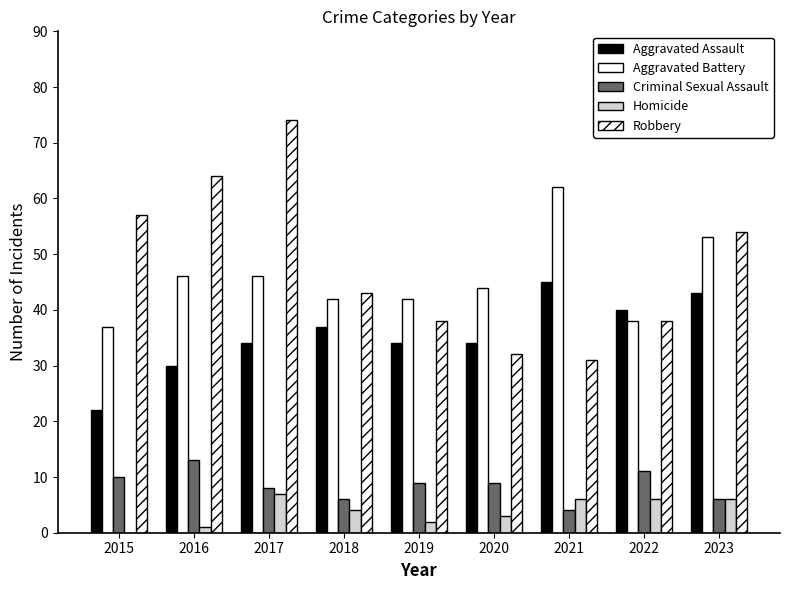

Reading right to left, what are all the values shown in this chart?

Aggravated Assault: 2023=43	2022=40	2021=45	2020=34	2019=34	2018=37	2017=34	2016=30	2015=22
Aggravated Battery: 2023=53	2022=38	2021=62	2020=44	2019=42	2018=42	2017=46	2016=46	2015=37
Criminal Sexual Assault: 2023=6	2022=11	2021=4	2020=9	2019=9	2018=6	2017=8	2016=13	2015=10
Homicide: 2023=6	2022=6	2021=6	2020=3	2019=2	2018=4	2017=7	2016=1	2015=0
Robbery: 2023=54	2022=38	2021=31	2020=32	2019=38	2018=43	2017=74	2016=64	2015=57